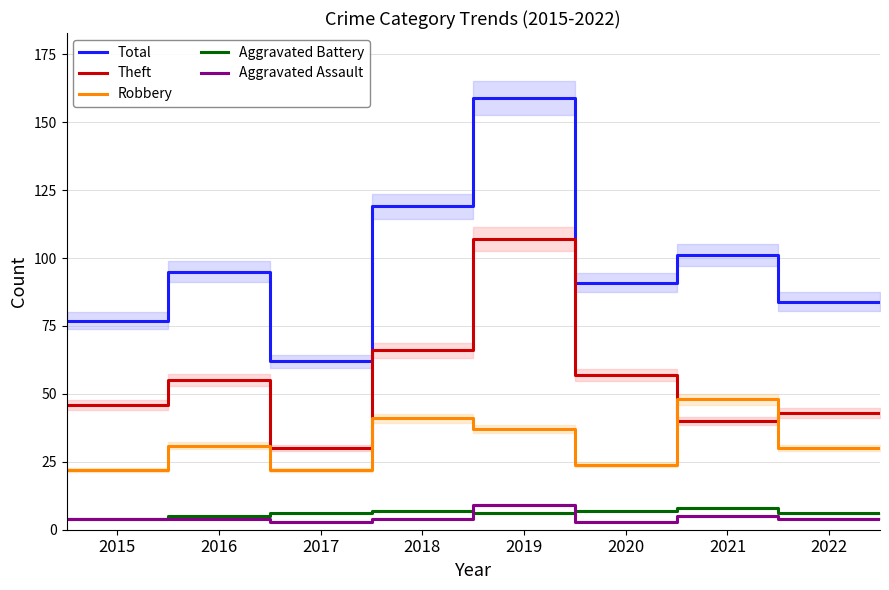

True or false: Robbery and Aggravated Assault cross at least once.

False